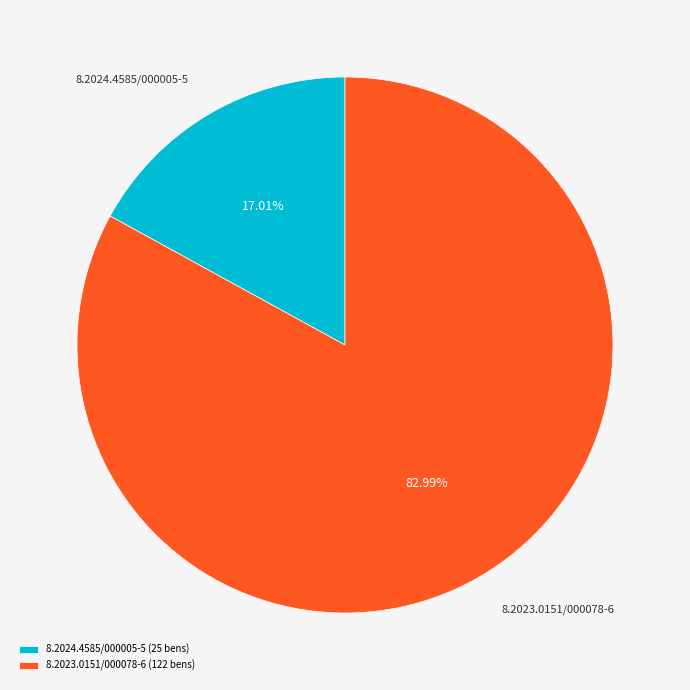

Rank the categories by value from highest to lowest.

8.2023.0151/000078-6, 8.2024.4585/000005-5